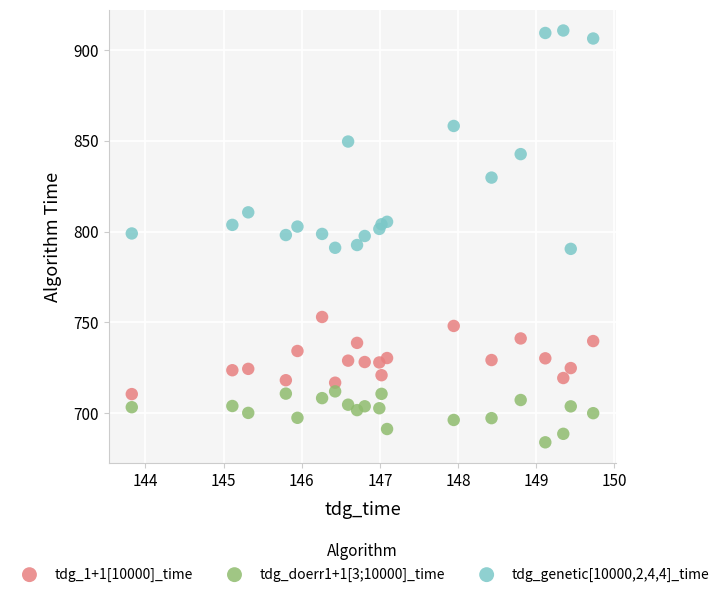

Across all data points, what is the range of Y values (max minus min)?

226.8